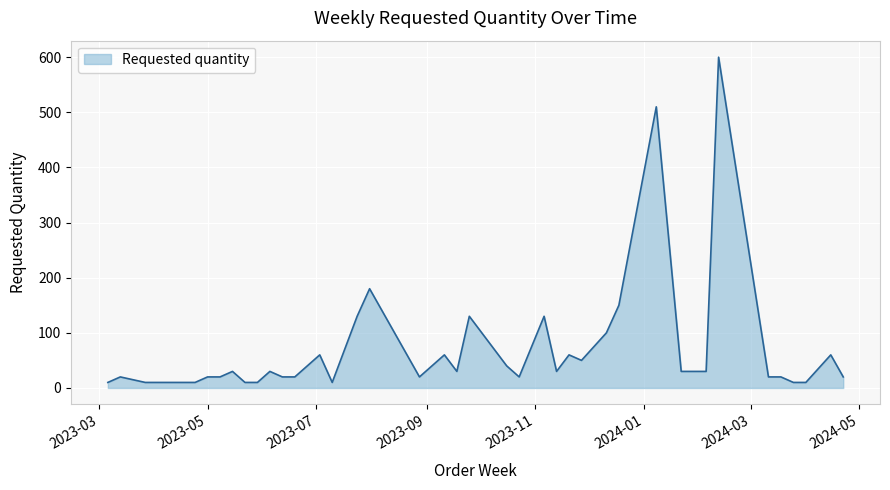

What is the greatest value displayed?

600